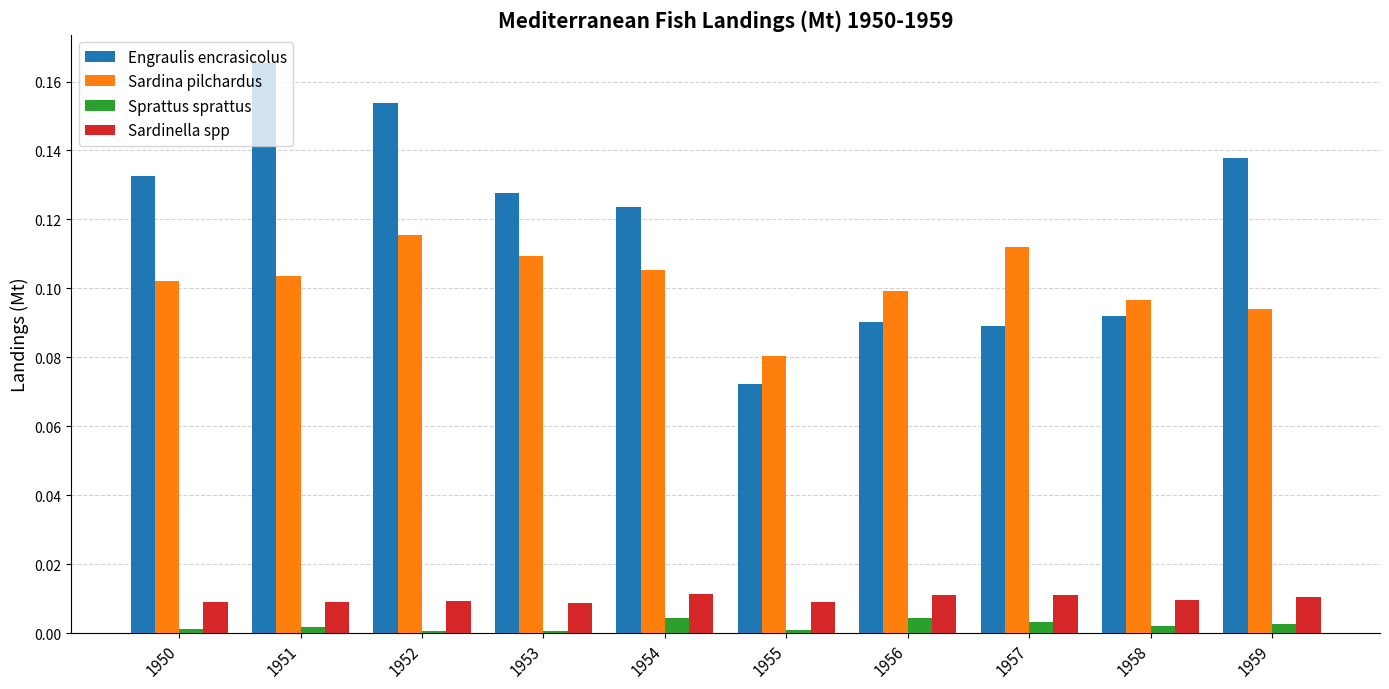

Which series has the largest total across all categories?

Engraulis encrasicolus